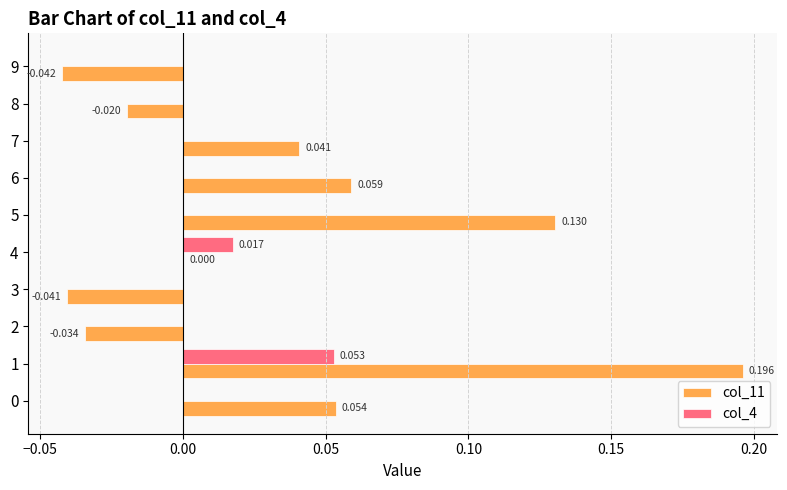

Is the value of col_11 at 5 greater than the value of col_4 at 0?

Yes